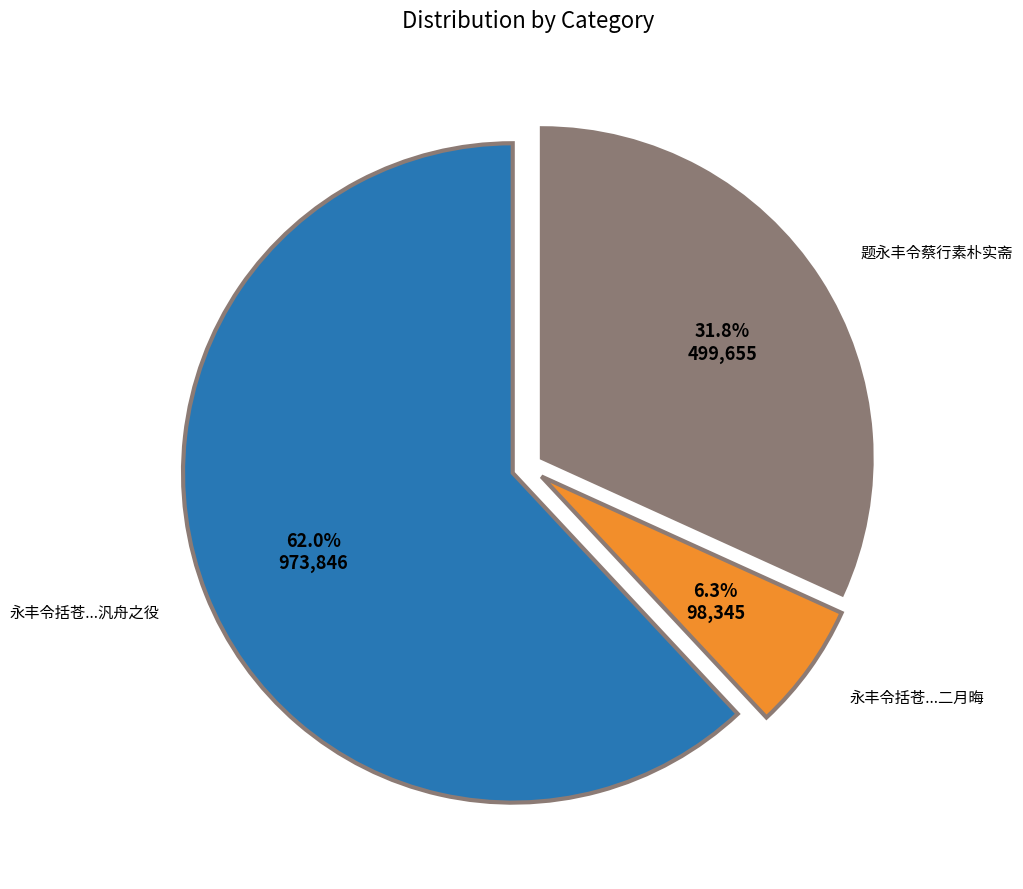

Count the number of slices in the pie.

3